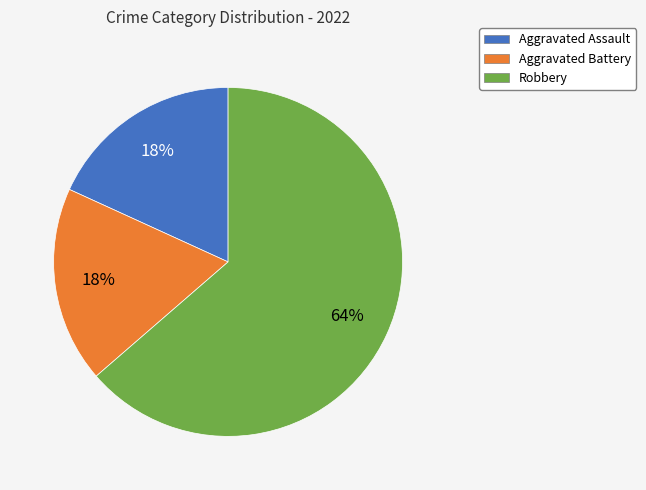

How many segments does this pie chart have?

3